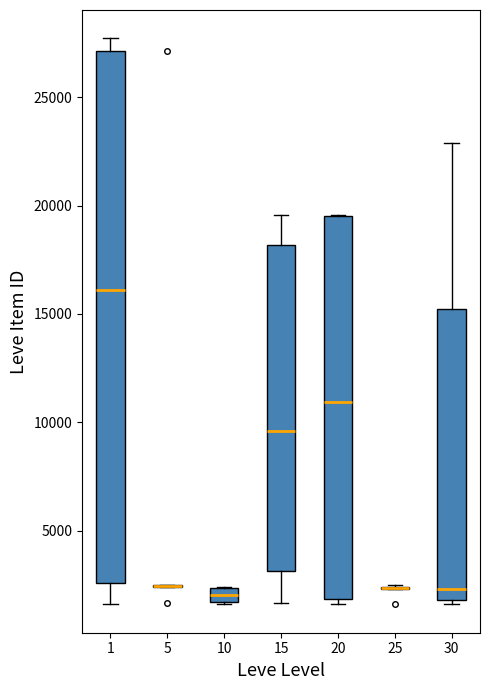

Comparing the boxes themselves (not the whiskers), which one is the tallest?

1